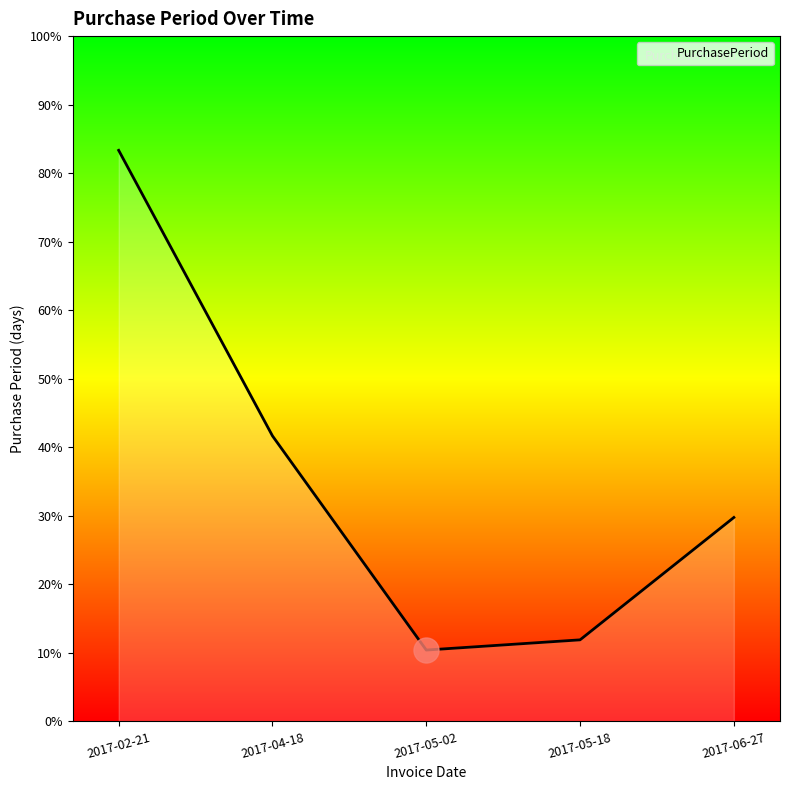

How many data points are above 40?

2